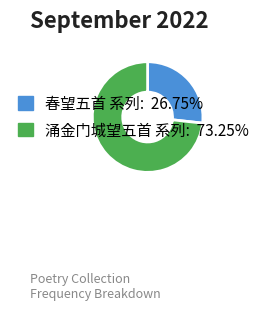

Is there a majority slice in this chart?

Yes